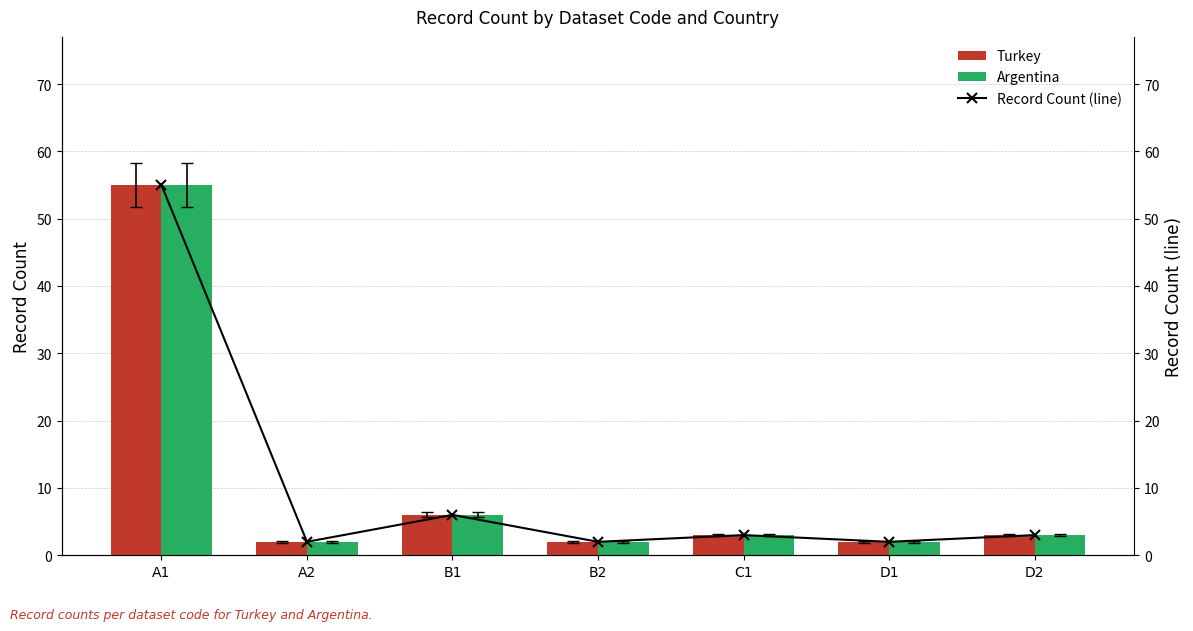

At which label is Record Count (line) closest to 28?

B1